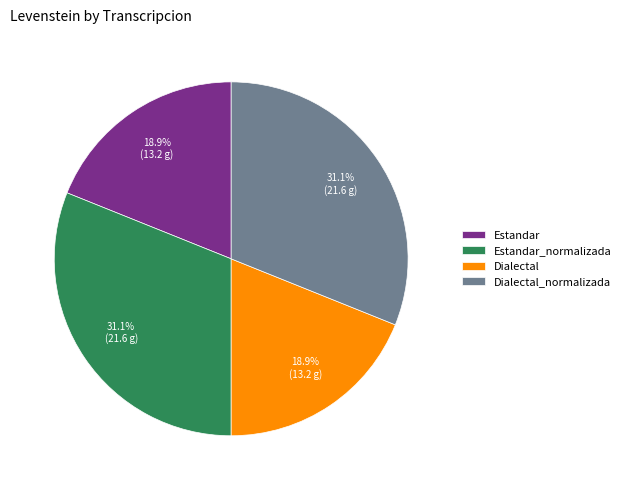

To the nearest percent, what percentage of the pie is Dialectal_normalizada?

31%